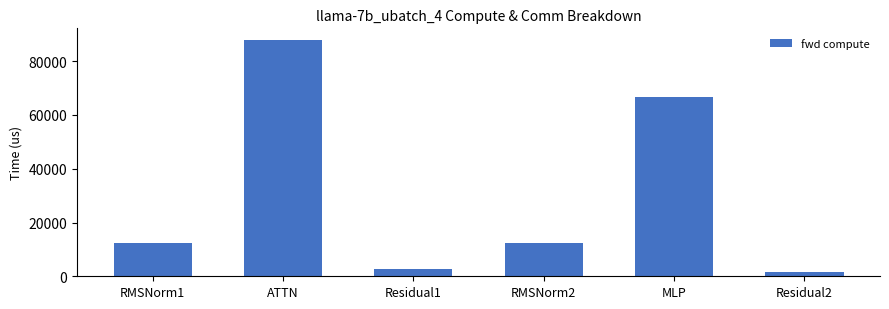

What is the value of the 1st bar from the left?

12286.2